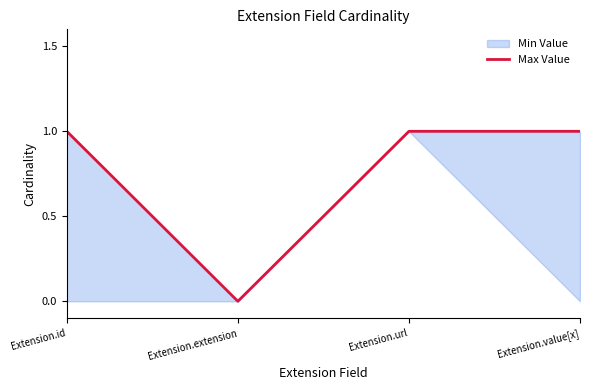

Reading left to right, transcribe all the data shown in this chart.

Extension.id=1	Extension.extension=0	Extension.url=1	Extension.value[x]=1